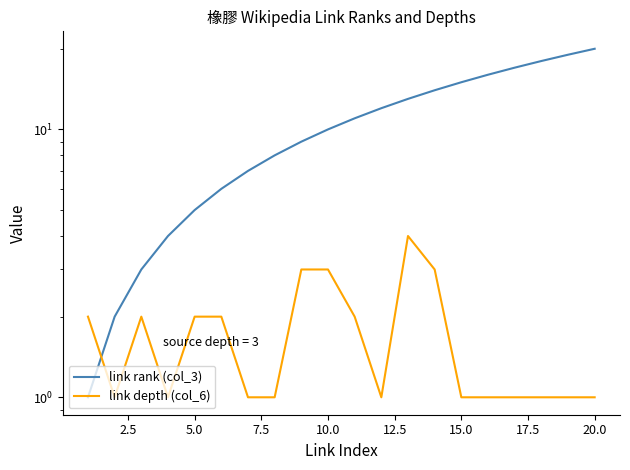

How many interior local peaks does the link depth (col_6) series have?

2